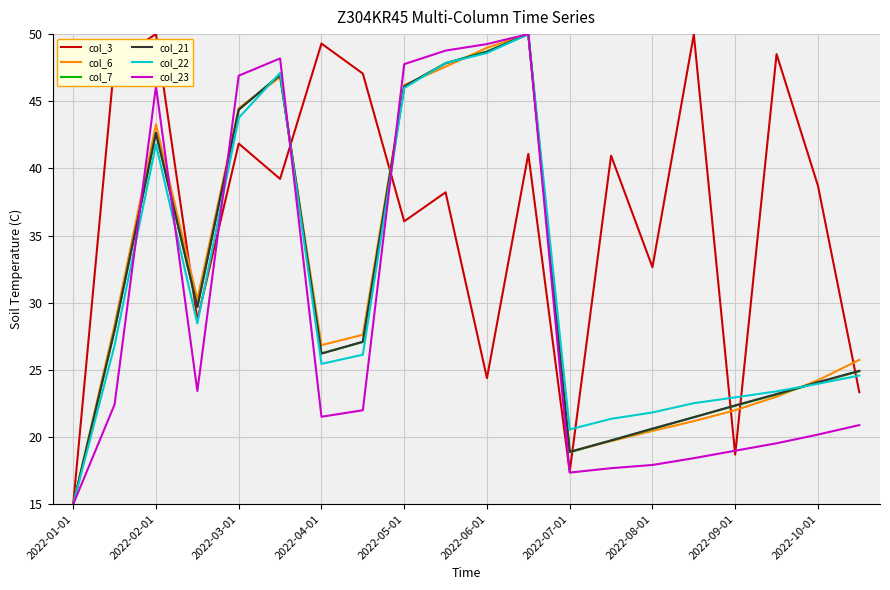

Does the chart display data point markers on the line(s)?

No